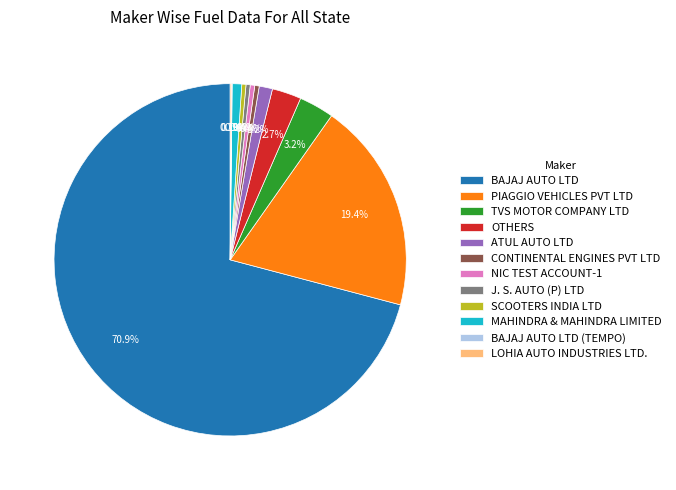

To the nearest percent, what is the difference between the largest and smallest slice percentages?

71%